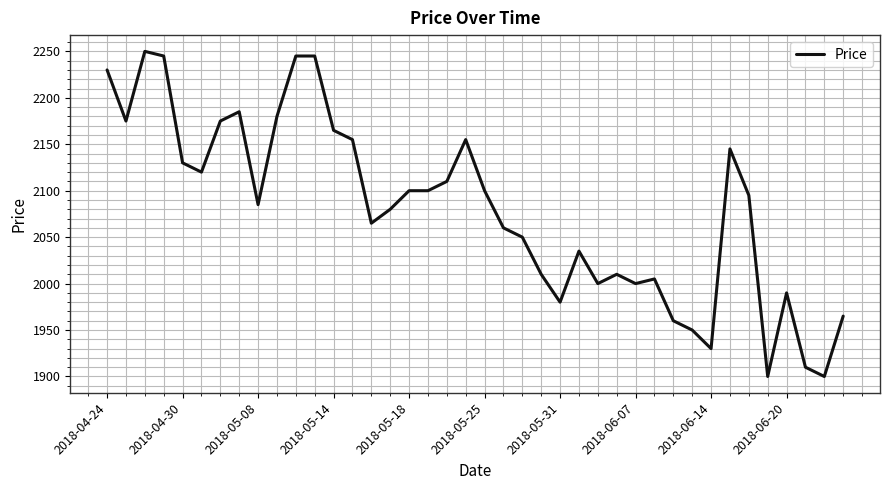

What is the greatest value displayed?

2250